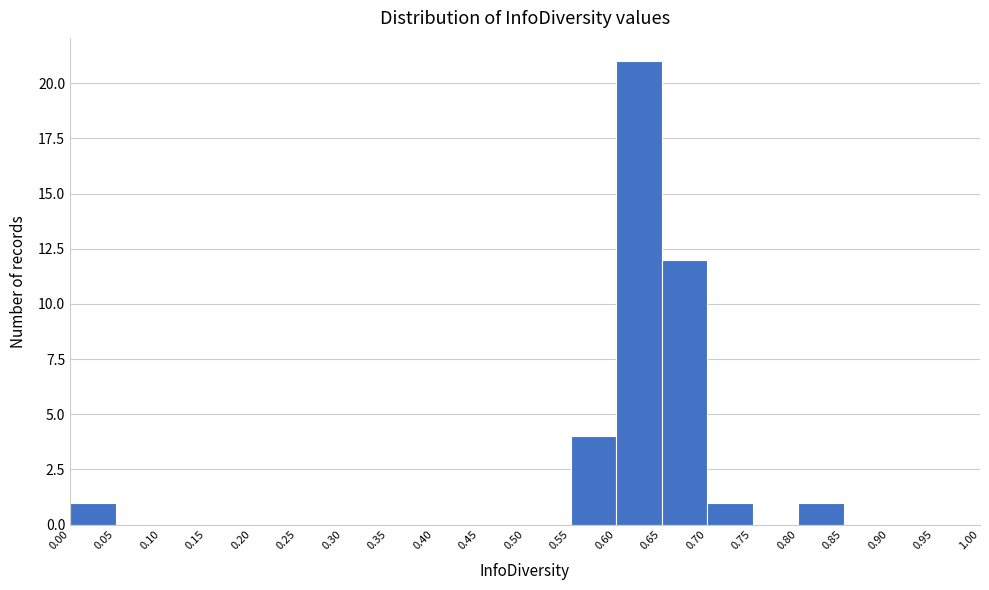

How tall is the bar that spans 0.65 to 0.70 on the x-axis? The values are not printed on the chart, so give them approximately, as read against the axis.

12